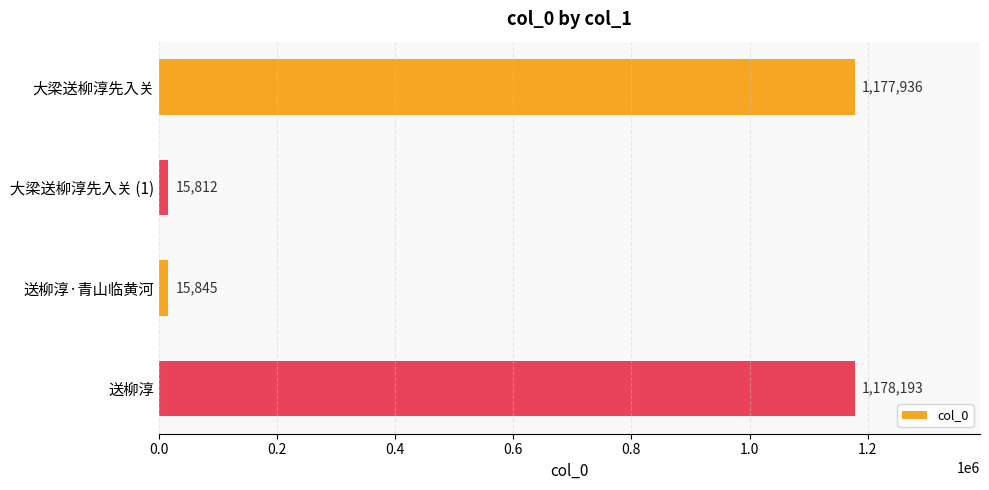

What is the difference between the maximum and minimum values?

1162381